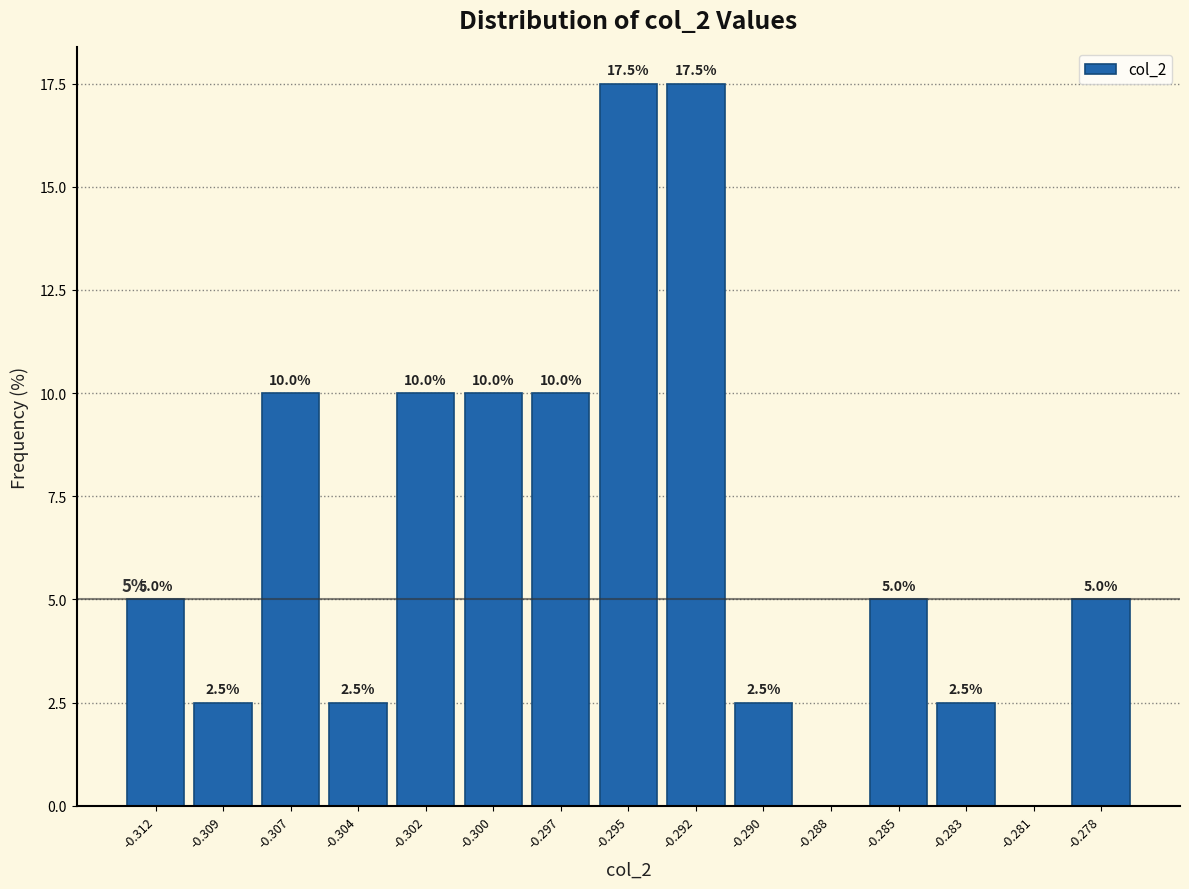

Reading left to right, list all the values displayed in this chart.

-0.312=5.0	-0.309=2.5	-0.307=10.0	-0.304=2.5	-0.302=10.0	-0.300=10.0	-0.297=10.0	-0.295=17.5	-0.292=17.5	-0.290=2.5	-0.288=0.0	-0.285=5.0	-0.283=2.5	-0.281=0.0	-0.278=5.0